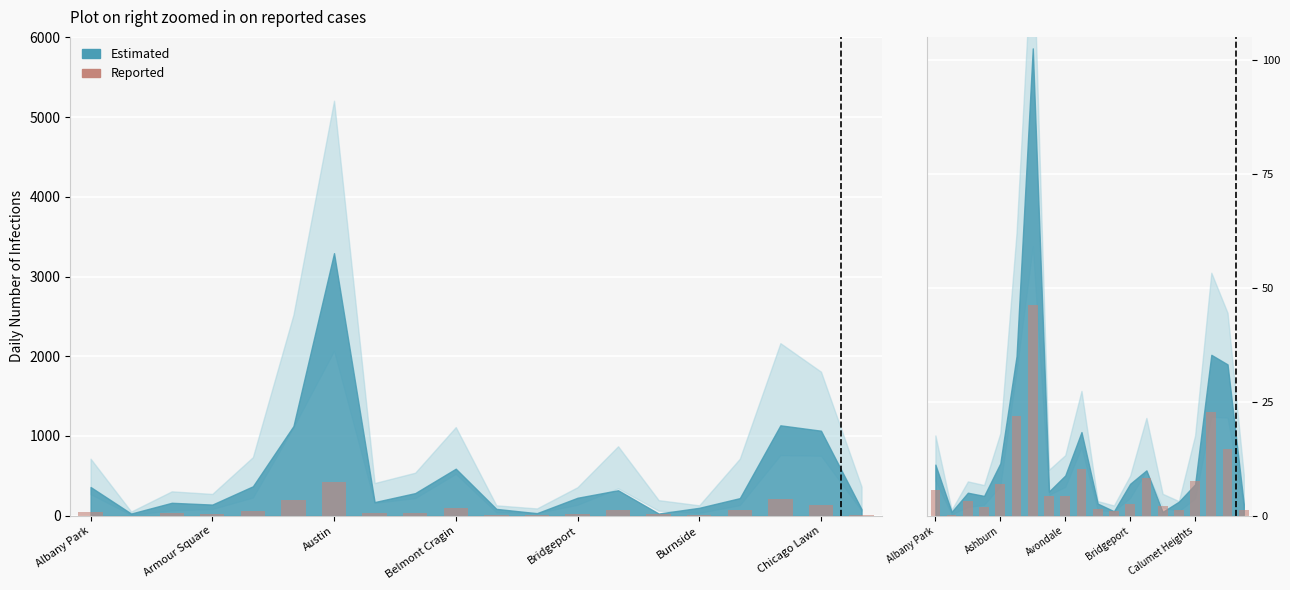

Read the value at 9.

10.3